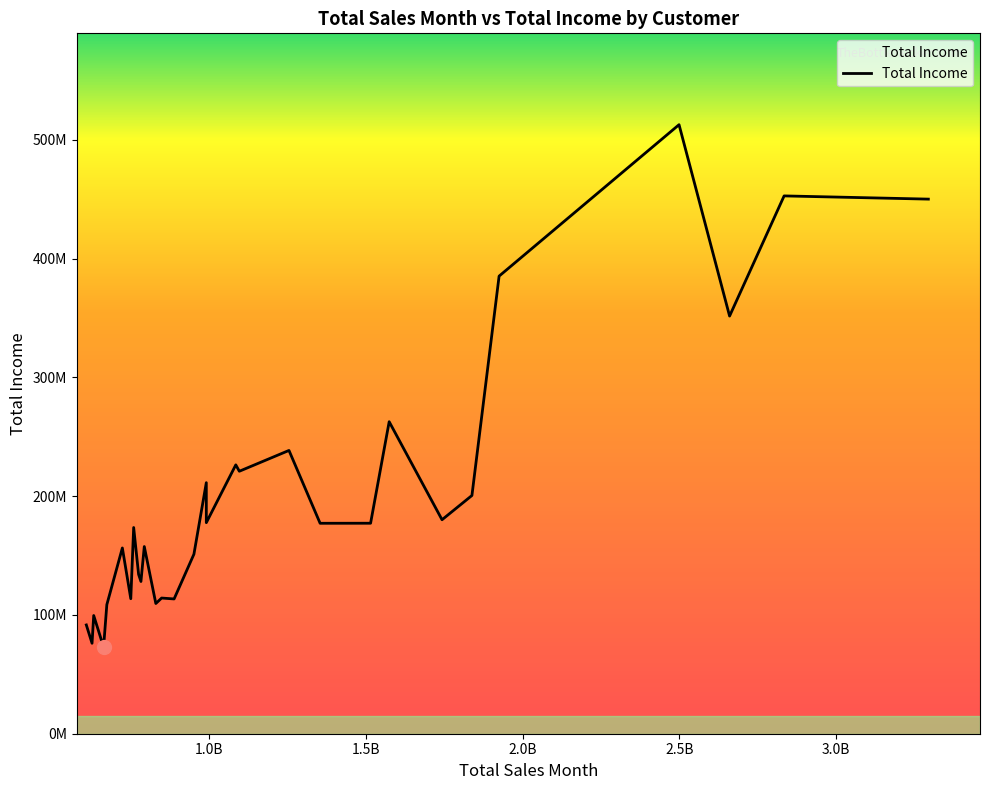

Does the chart display data point markers on the line(s)?

No